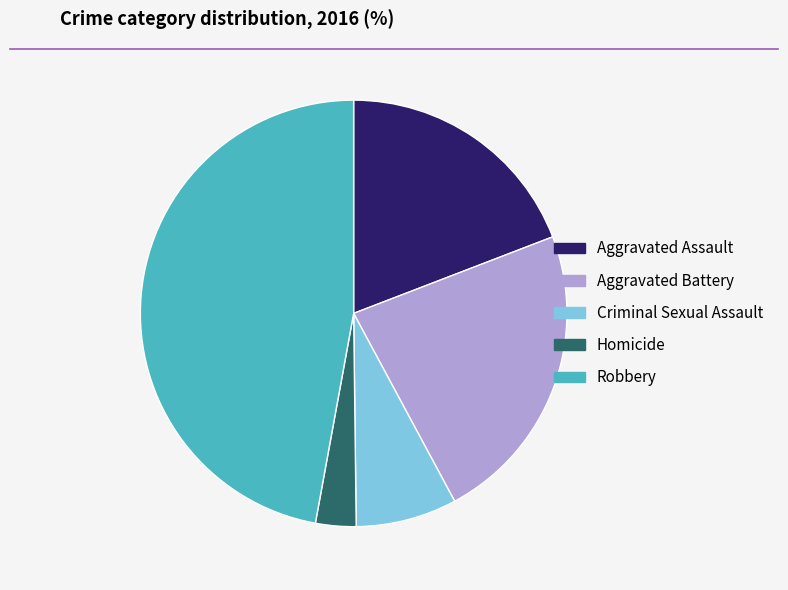

Does Homicide represent more than half of the total?

No